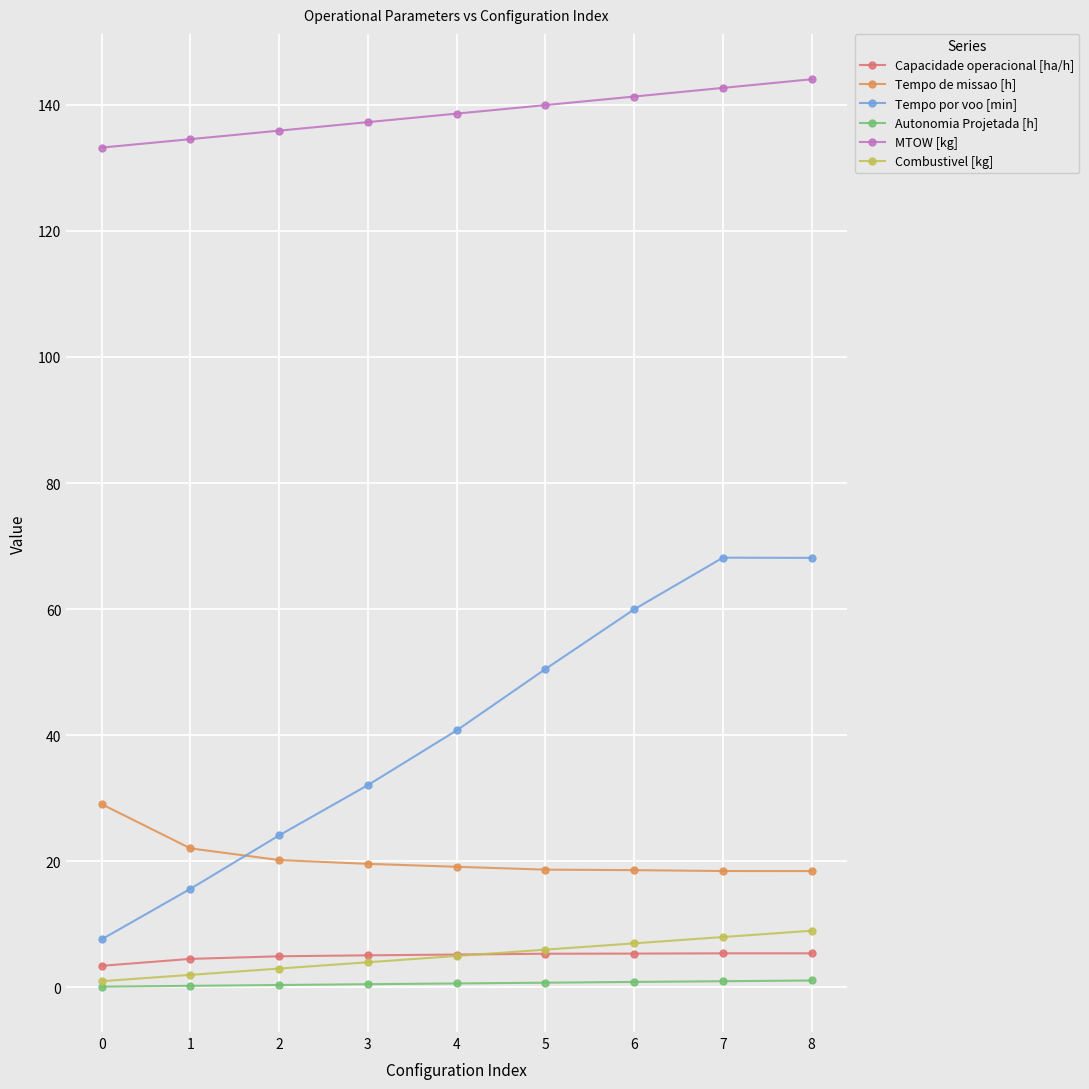

What is the difference between the maximum and minimum values in the Autonomia Projetada [h] series?

1.0